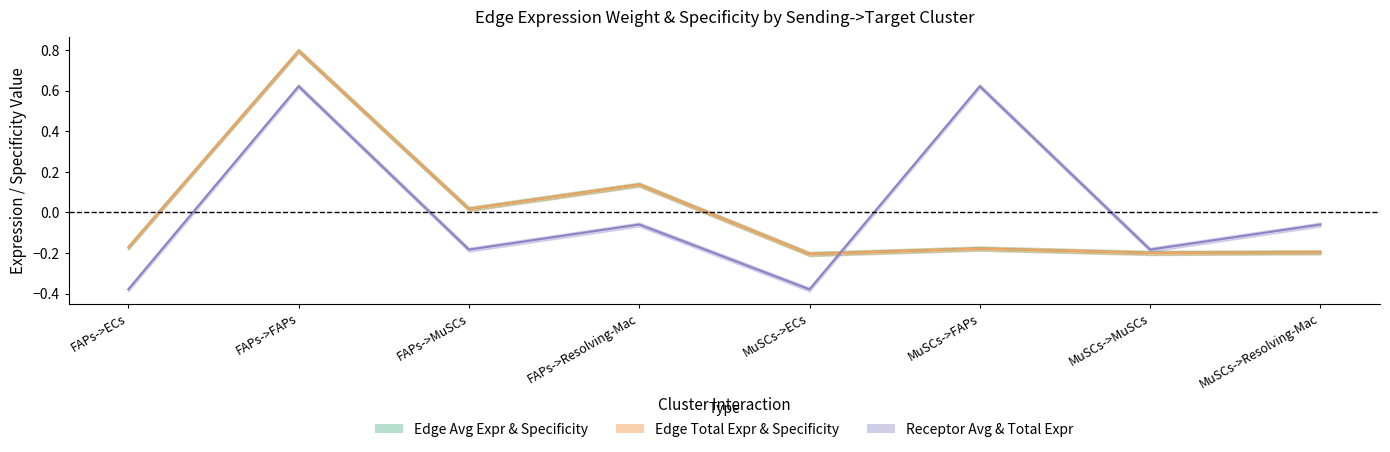

How many intersections are there between Edge total expression weight and Edge average expression weight?

2